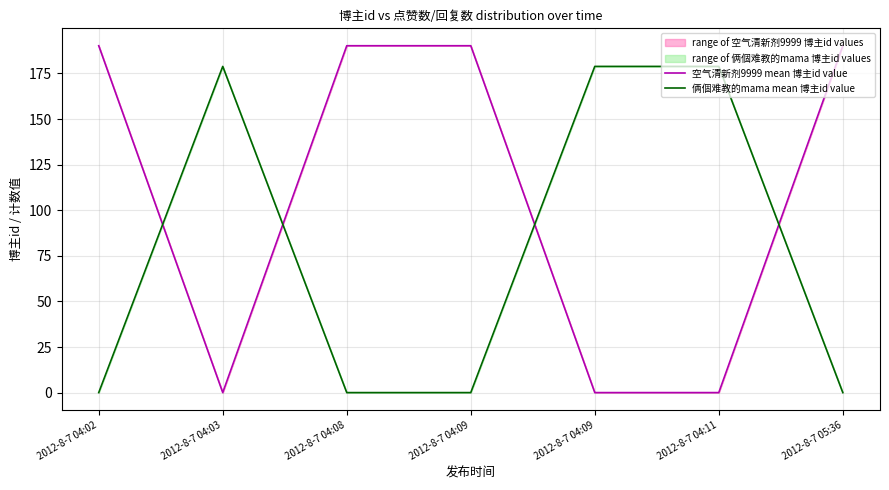

At which category does the chart reach its peak across all series?

2012-8-7 04:02